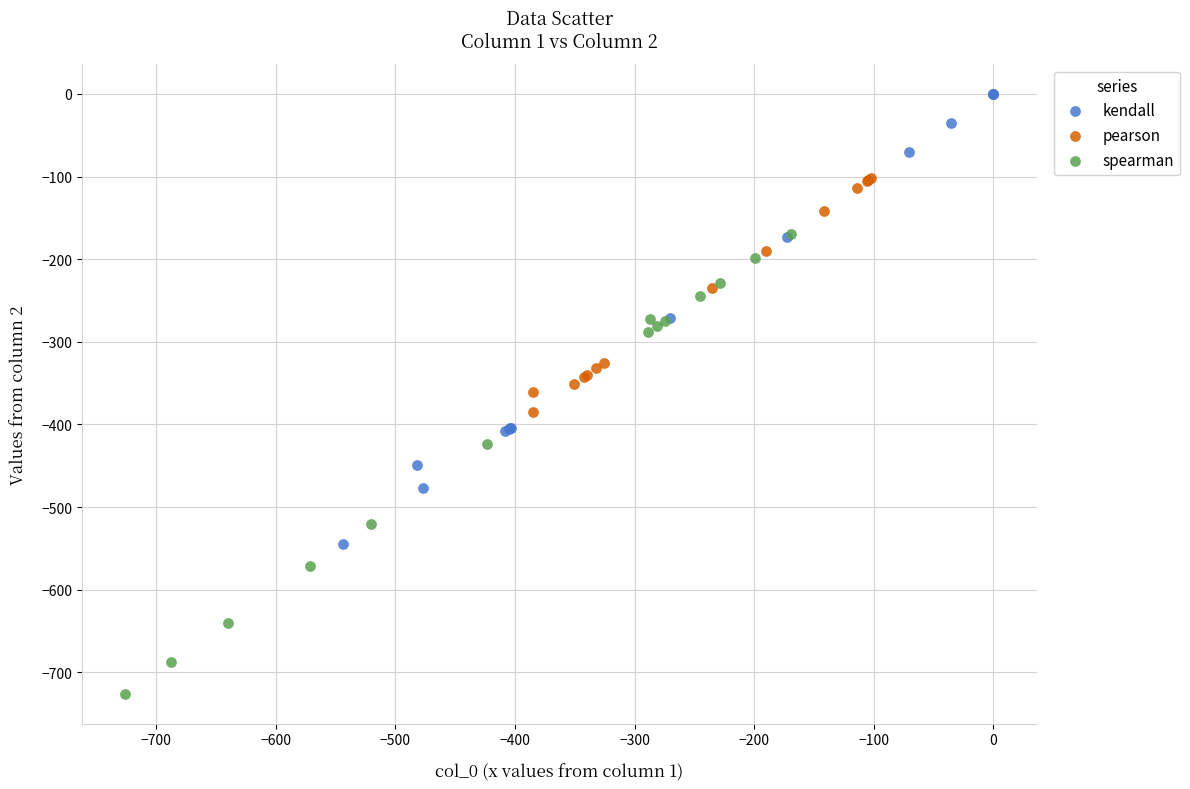

Which series reaches the minimum Y coordinate?

spearman